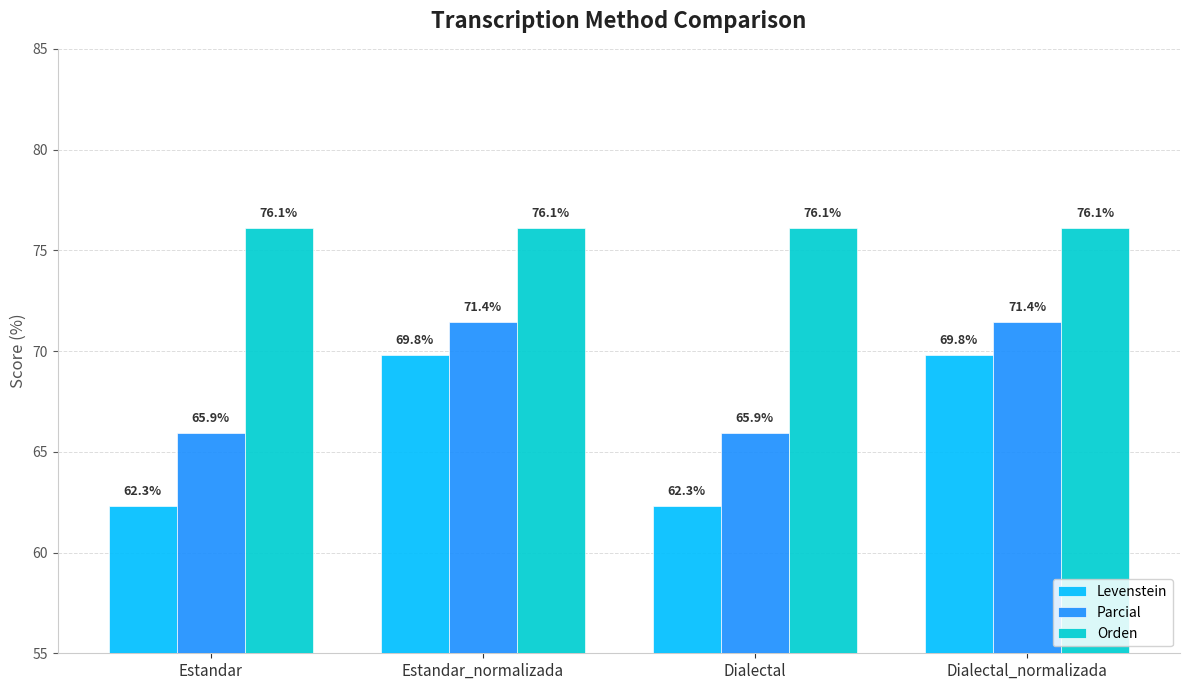

Where does the Levenstein series first go above 69?

Estandar_normalizada